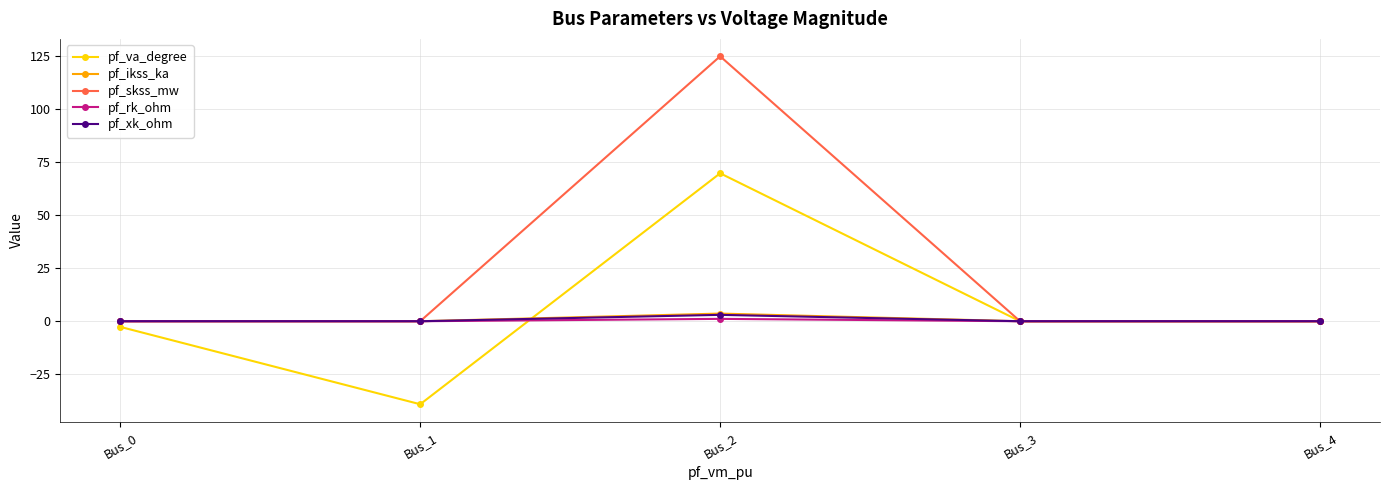

Does the chart have visible grid lines?

Yes